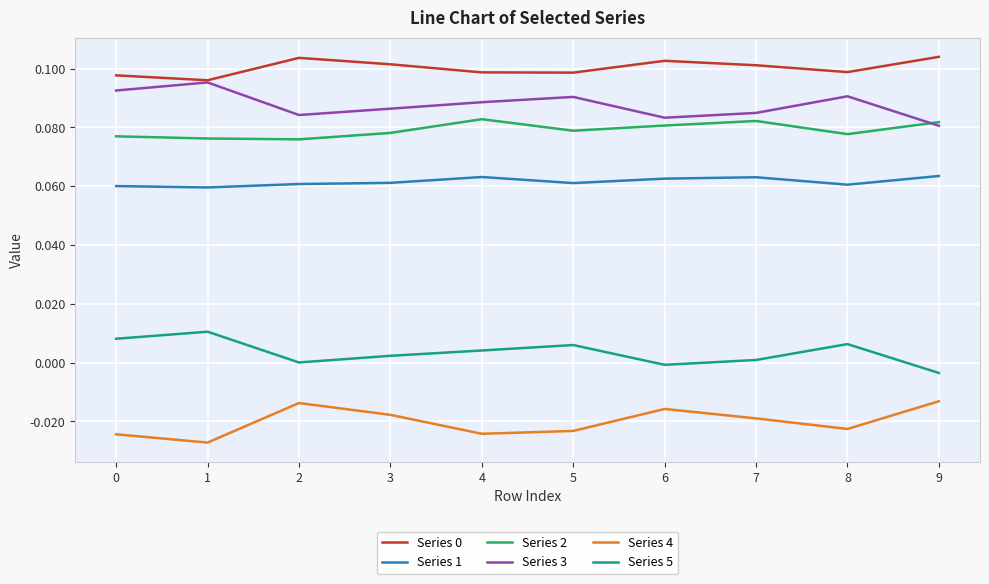

The Series 0 series shows 0.1 at 5. True or false?

True